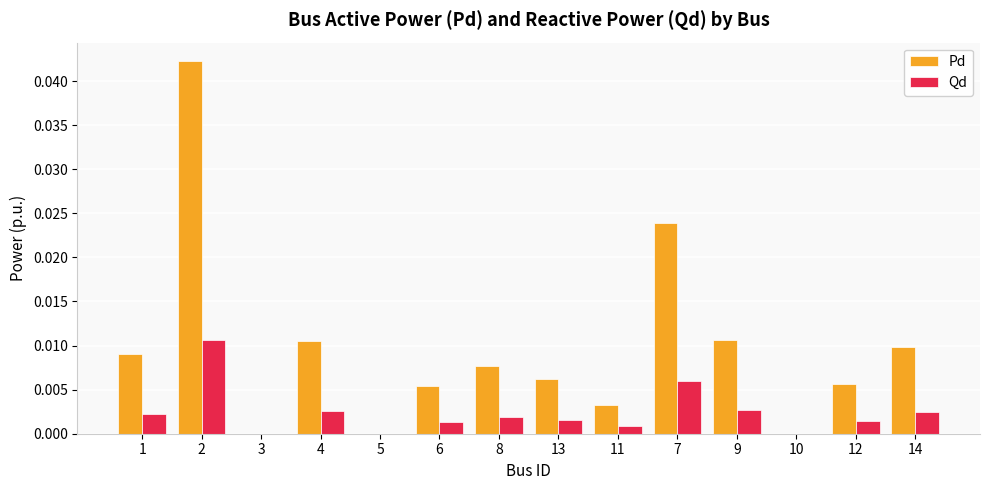

True or false: Qd has a value of 0.0 at 12.

True